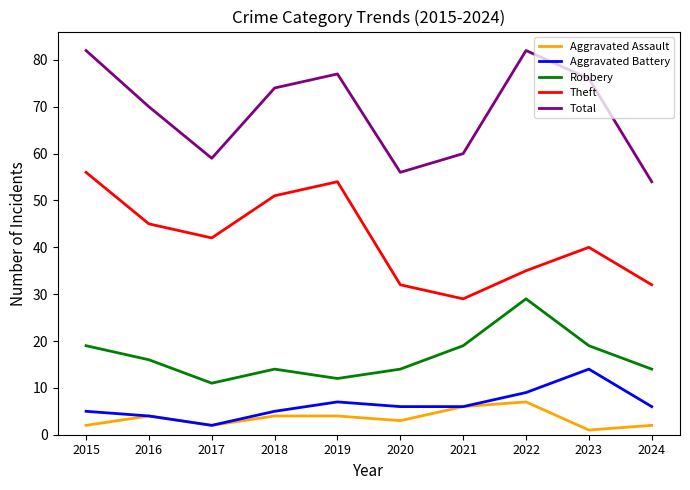

What is the difference between the maximum and second lowest values in the Aggravated Battery series?

10